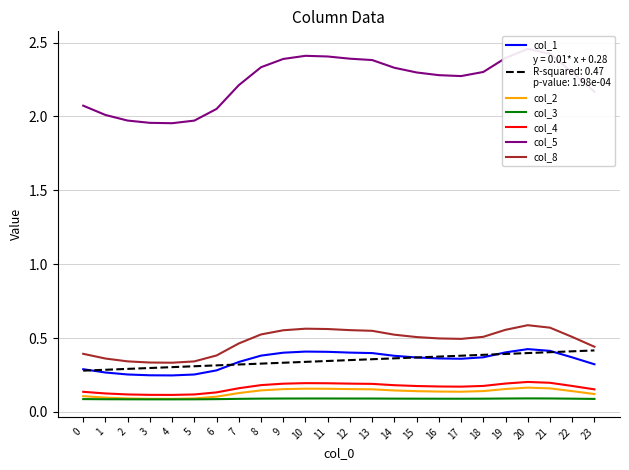

What is the difference between the second highest and minimum values in the col_5 series?

0.5